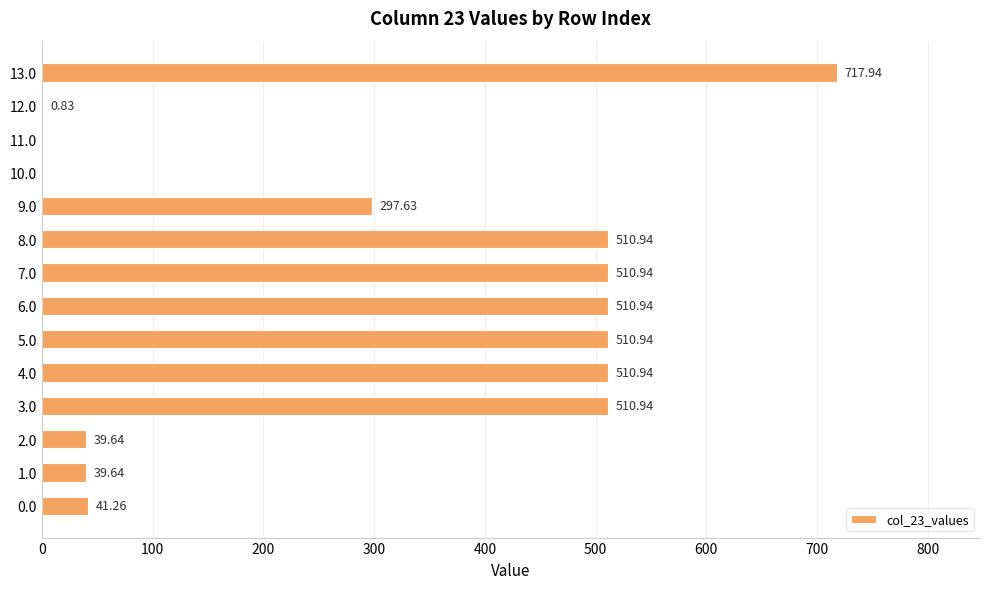

How many positive values are there?

12